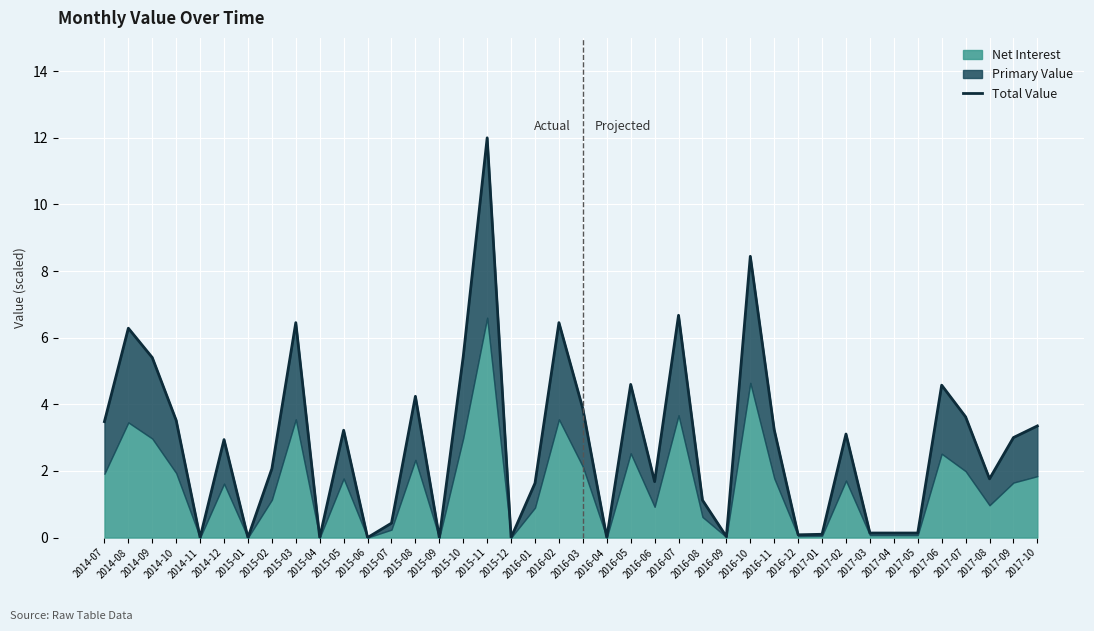

What is the difference between the maximum and minimum values?

12.0